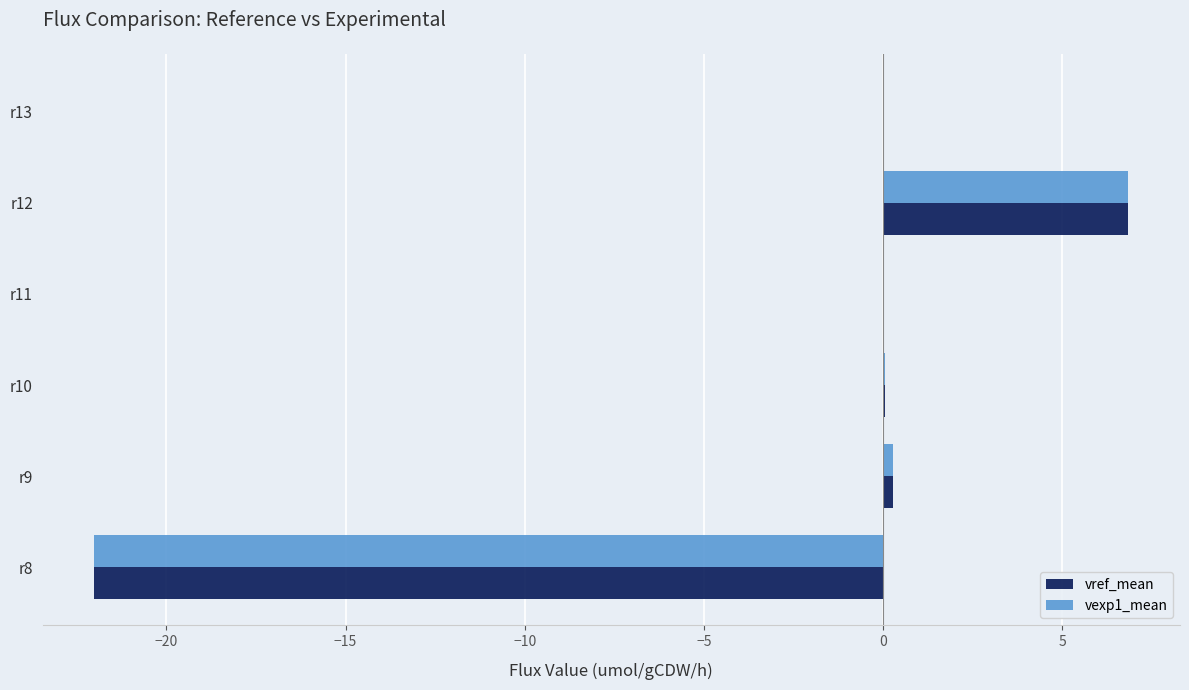

At which category does the chart reach its peak across all series?

r12